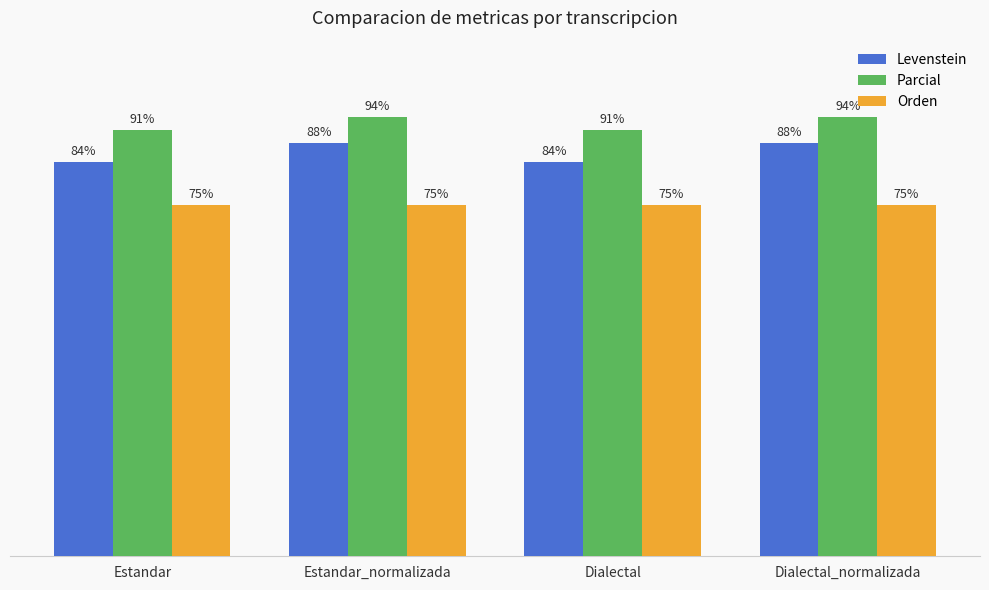

Which series has the largest total across all categories?

Parcial